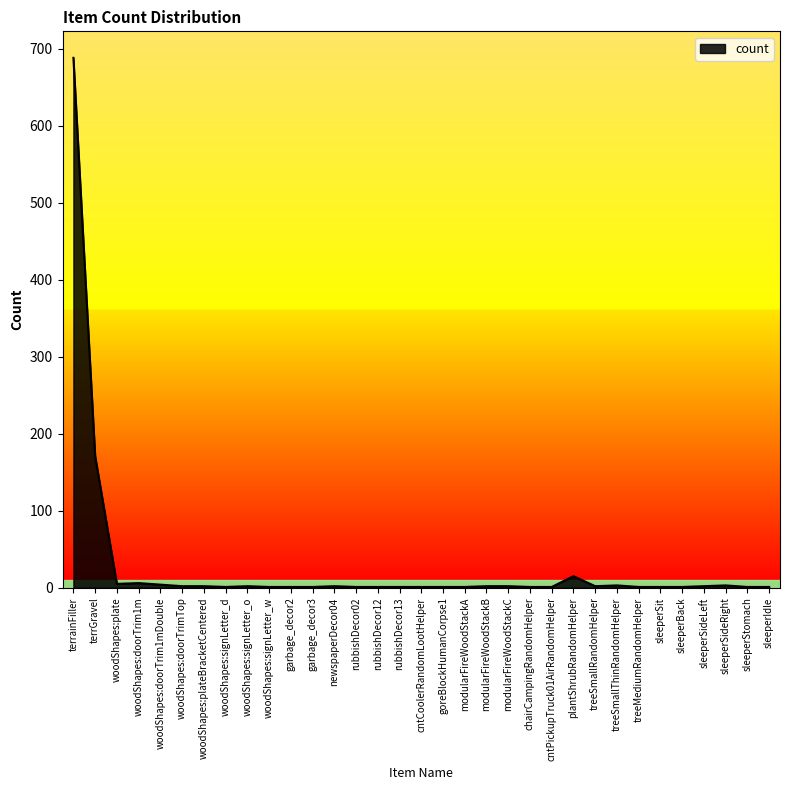

What is the average value?

28